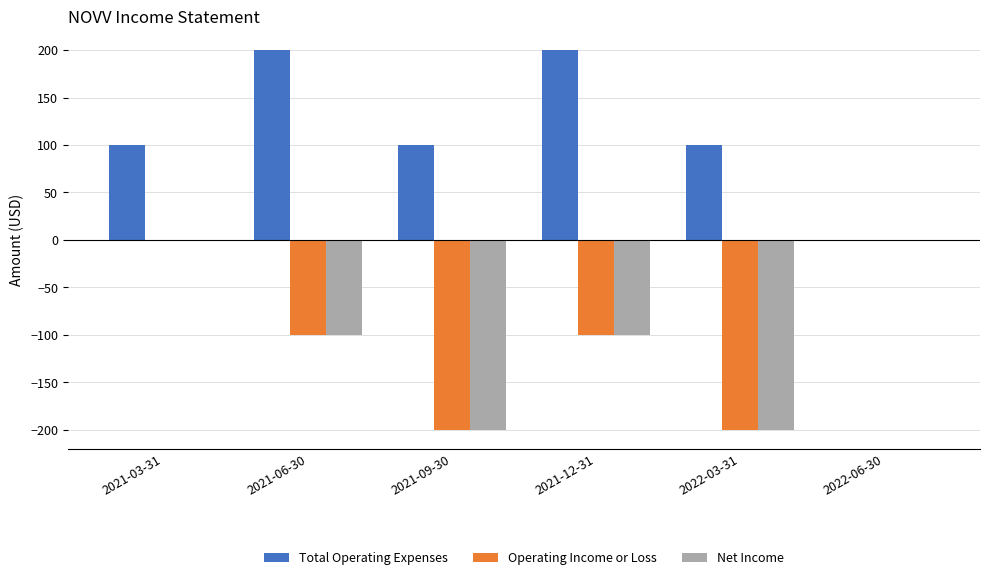

What is the maximum value shown in the chart?

200